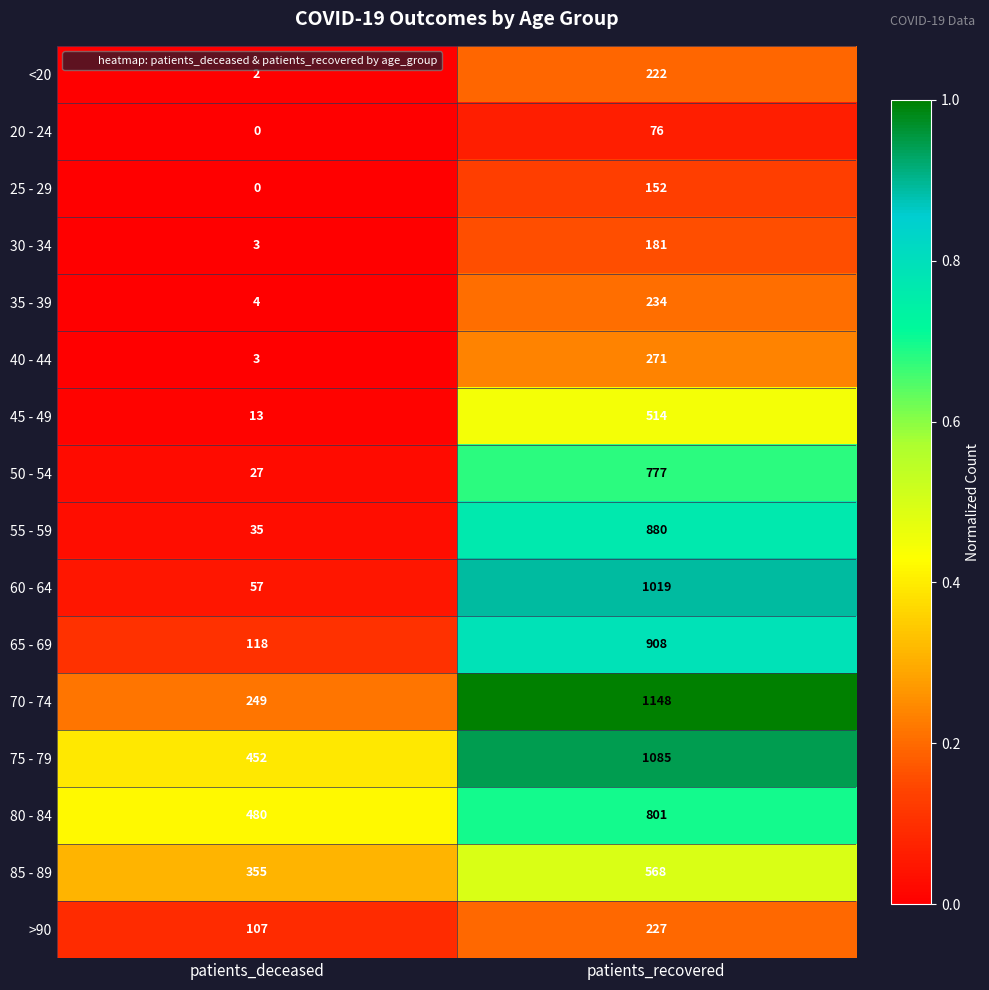

Count the number of data series in this chart.

16